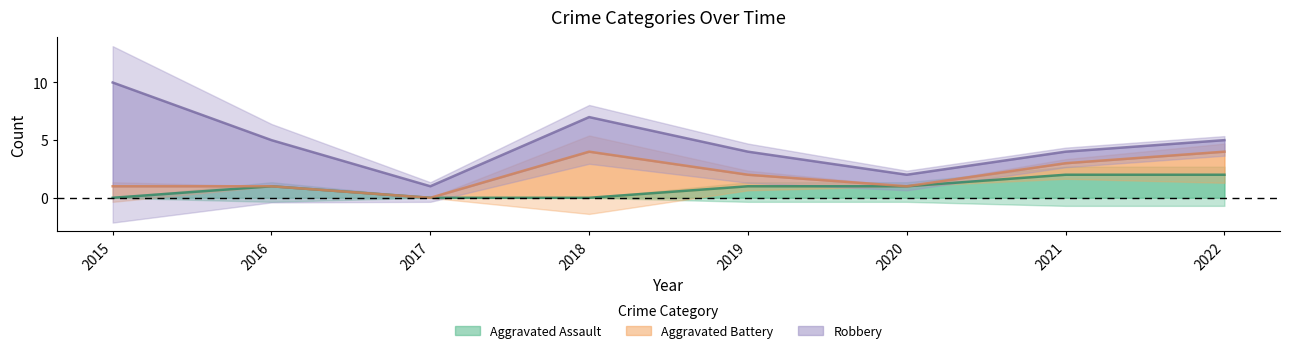

The Aggravated Assault series shows 0 at 2020. True or false?

False